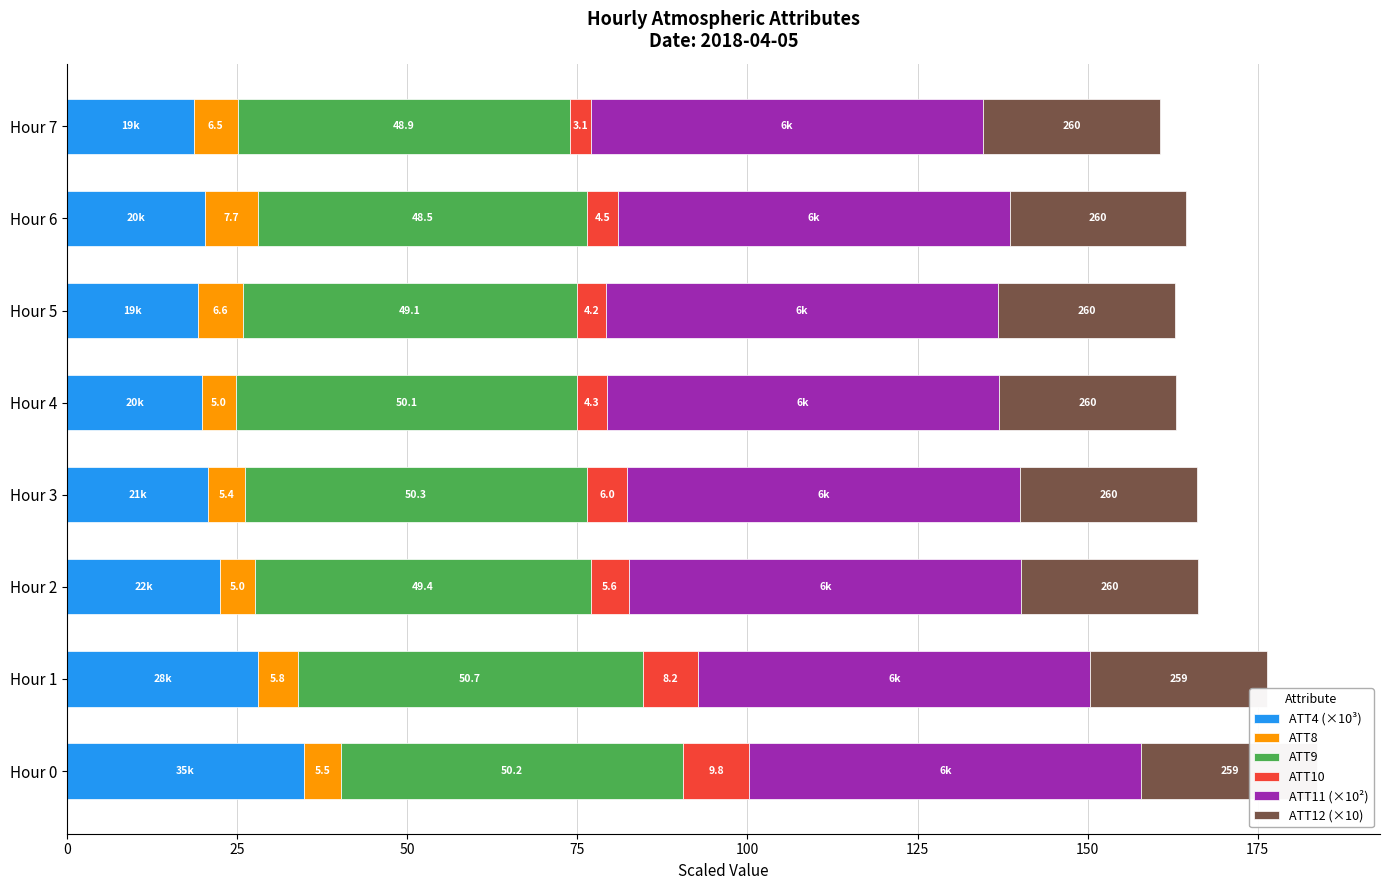

What is the difference between the highest and lowest values at Hour 4?

53.4